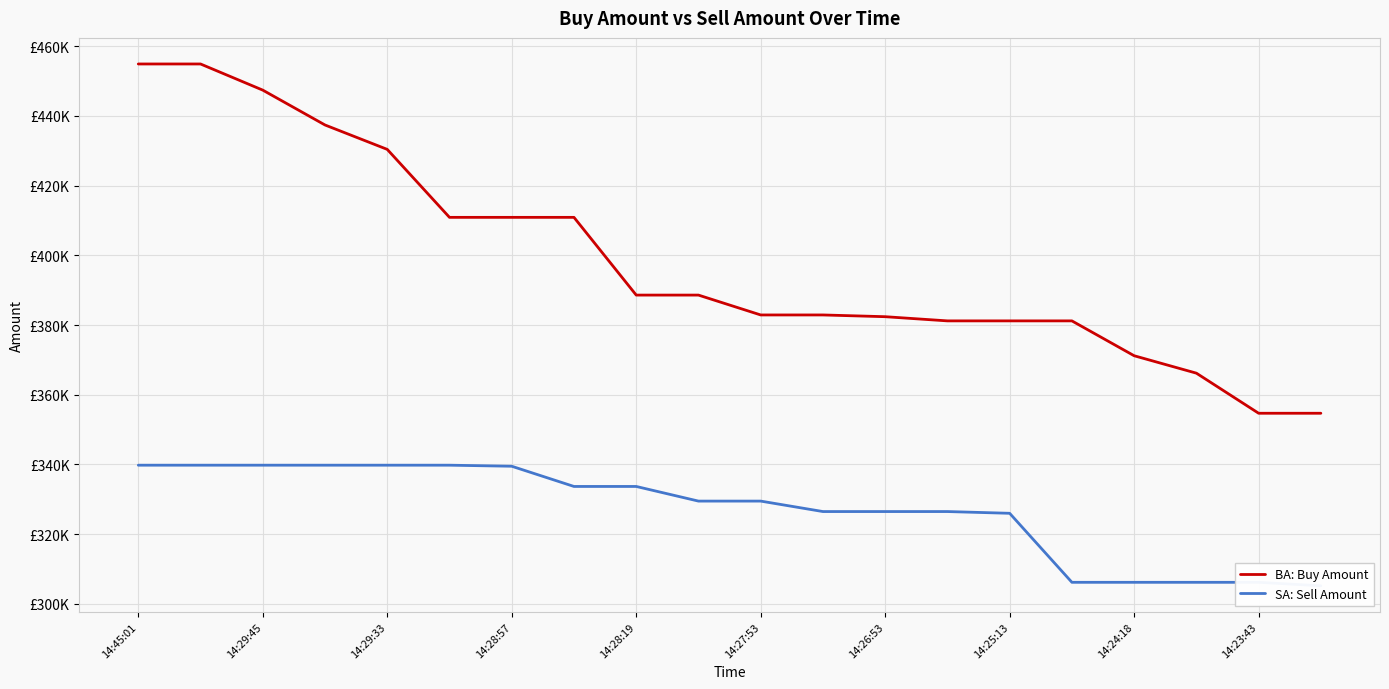

What is the minimum value for ba?

354700